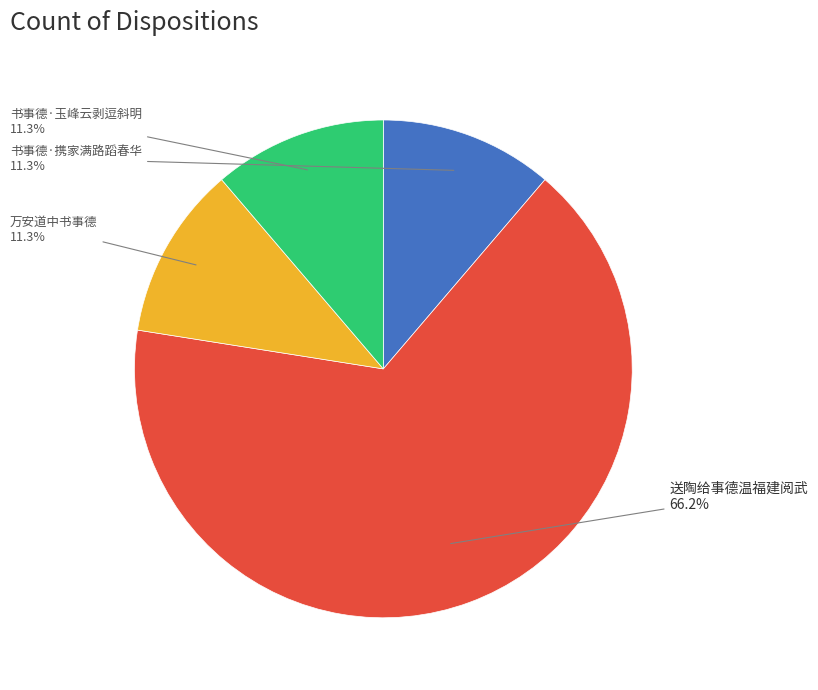

Which category has the biggest portion of the pie?

送陶给事德温福建阅武